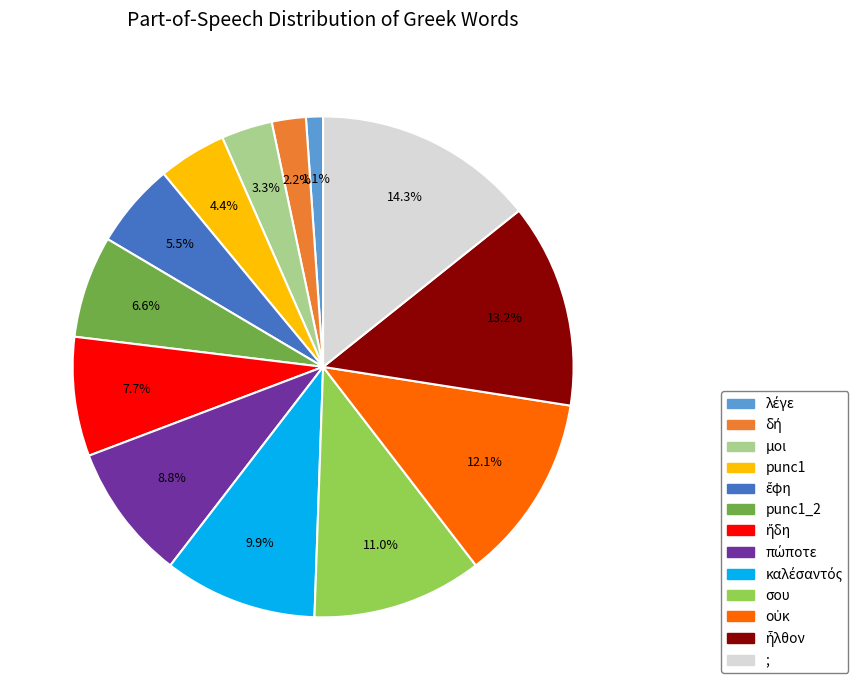

Is there a majority slice in this chart?

No